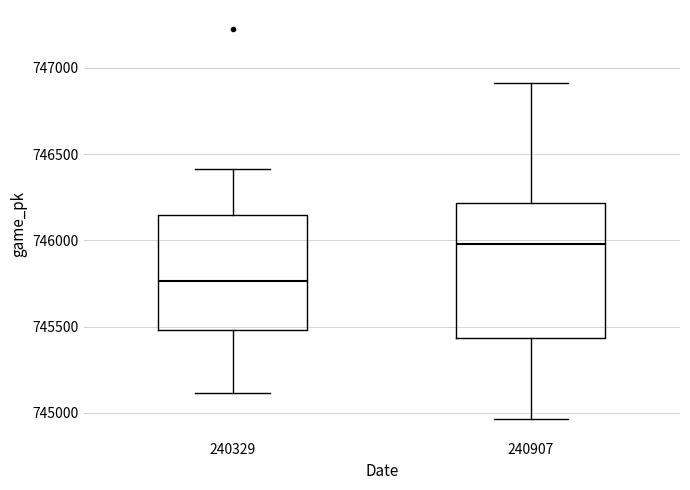

Which box has the lowest median line?

240329